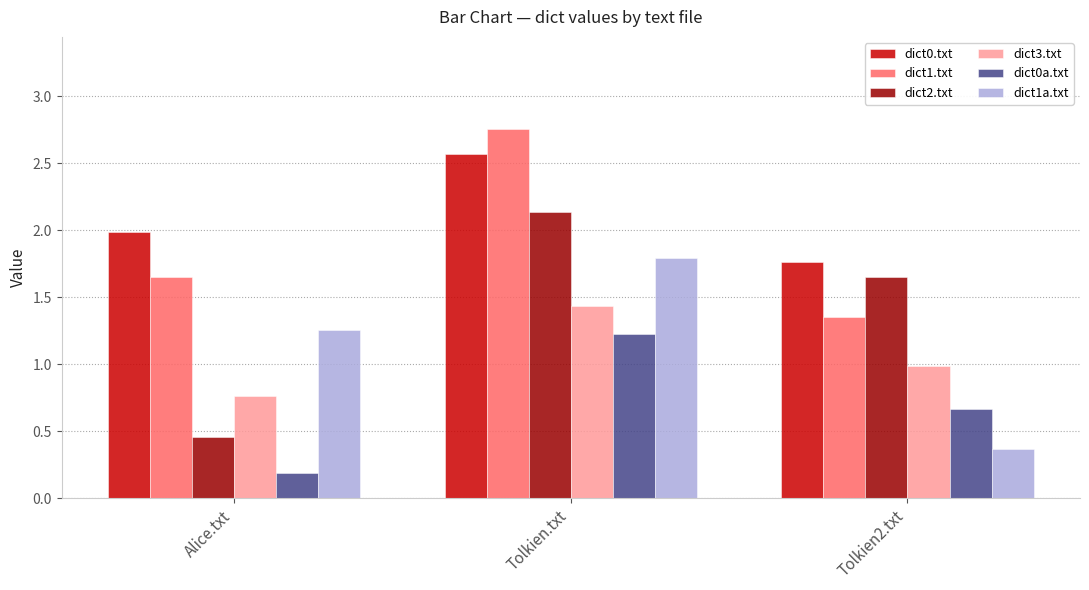

Which series has the widest spread of values?

dict2.txt